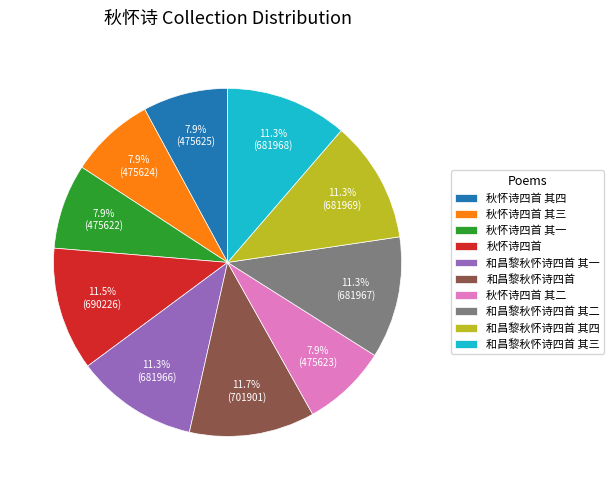

What is the total percentage of 秋怀诗四首 其三 and 和昌黎秋怀诗四首 其四?

19.2%